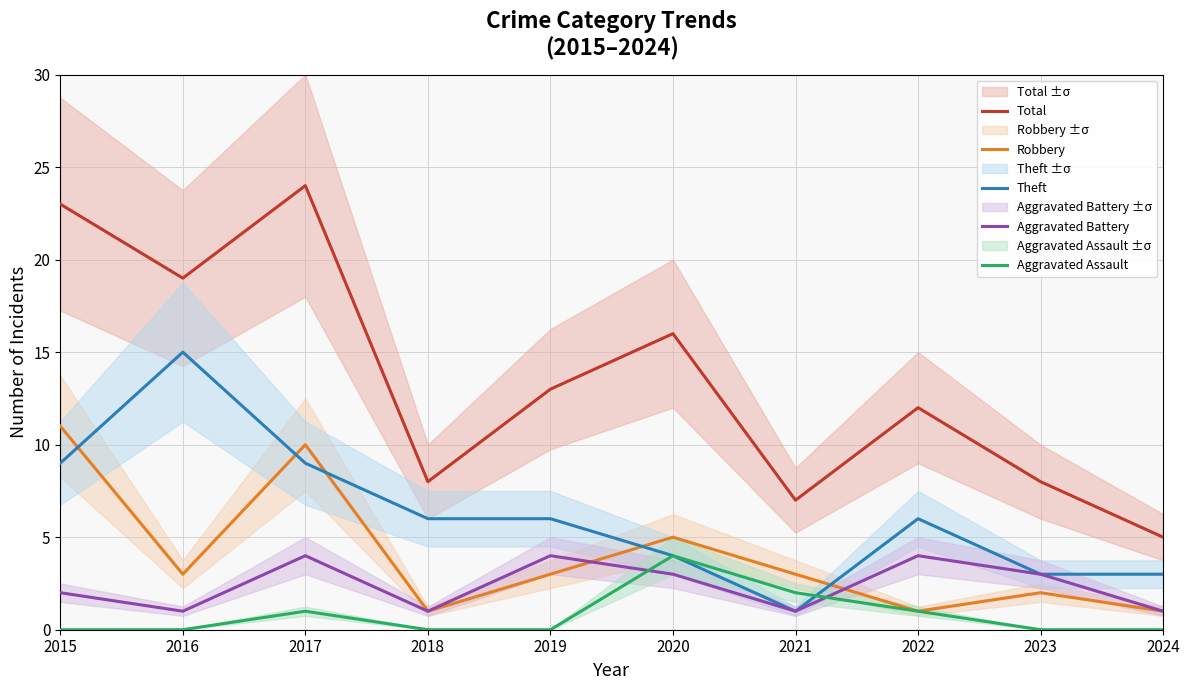

Which series has the largest total across all categories?

Total